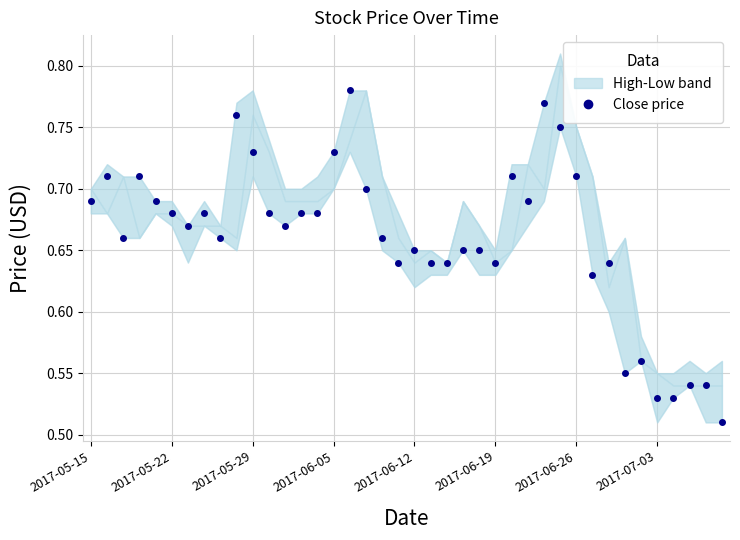

How many lines are shown in the chart?

1